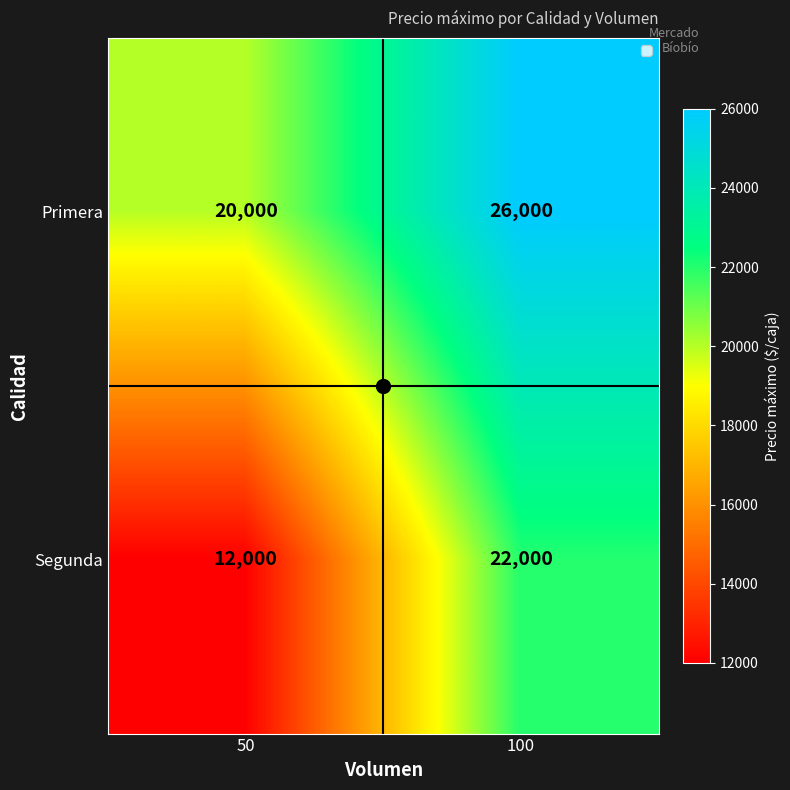

Which series has the largest range (max minus min)?

Segunda